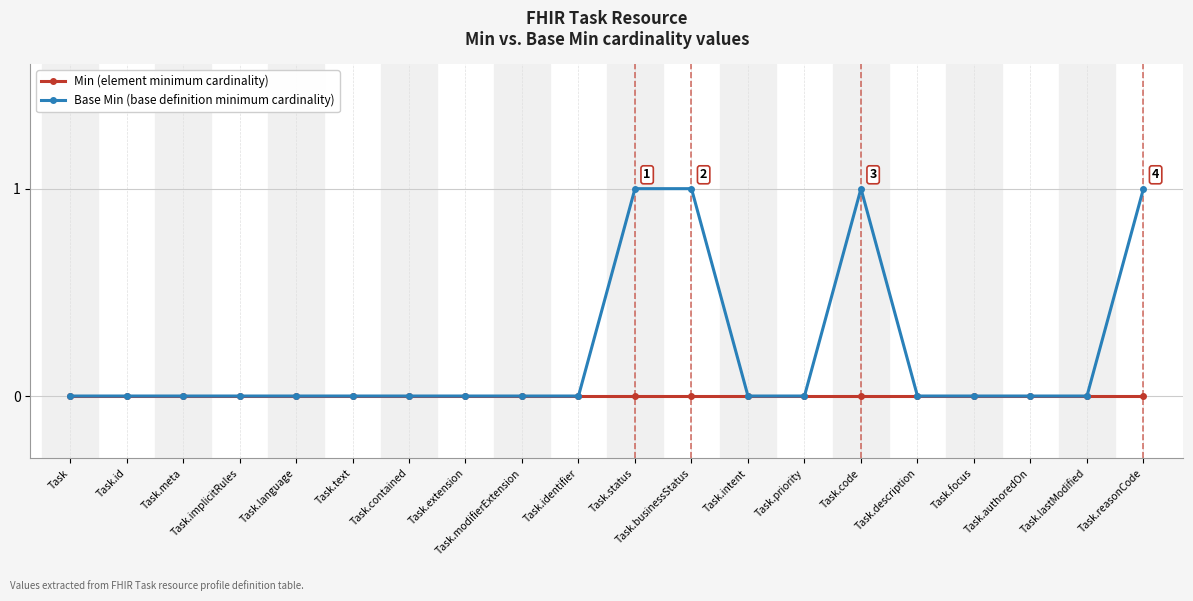

Which series has the widest spread of values?

Base Min (base definition minimum cardinality)